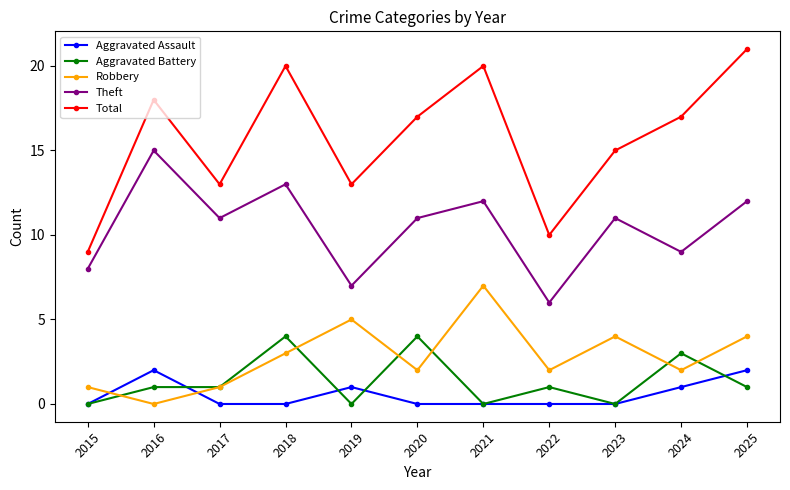

What are all the series names shown in the legend?

Aggravated Assault, Aggravated Battery, Robbery, Theft, Total